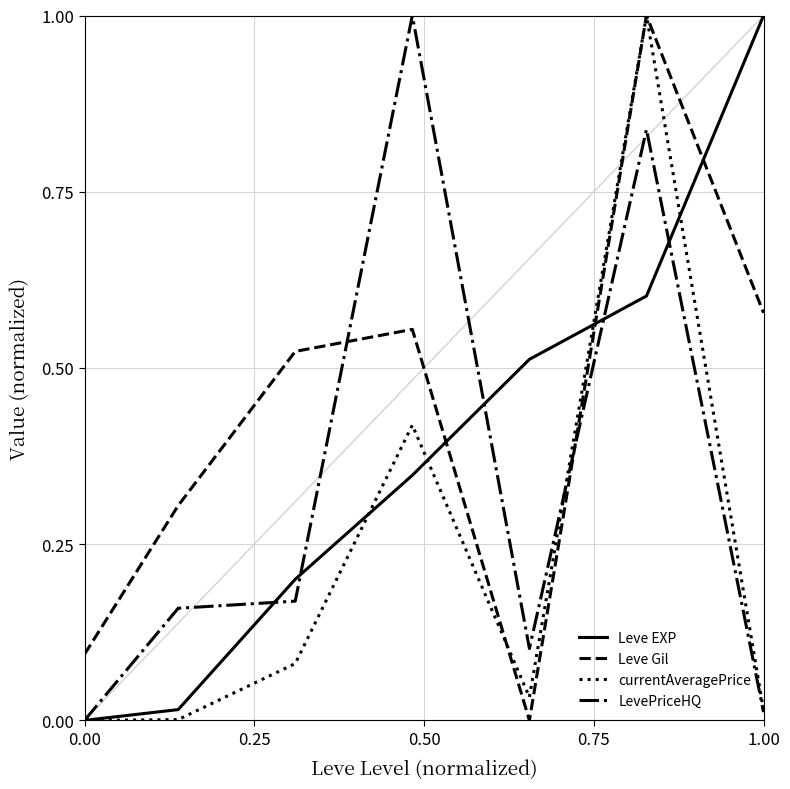

Which series has the largest total across all categories?

Leve Gil